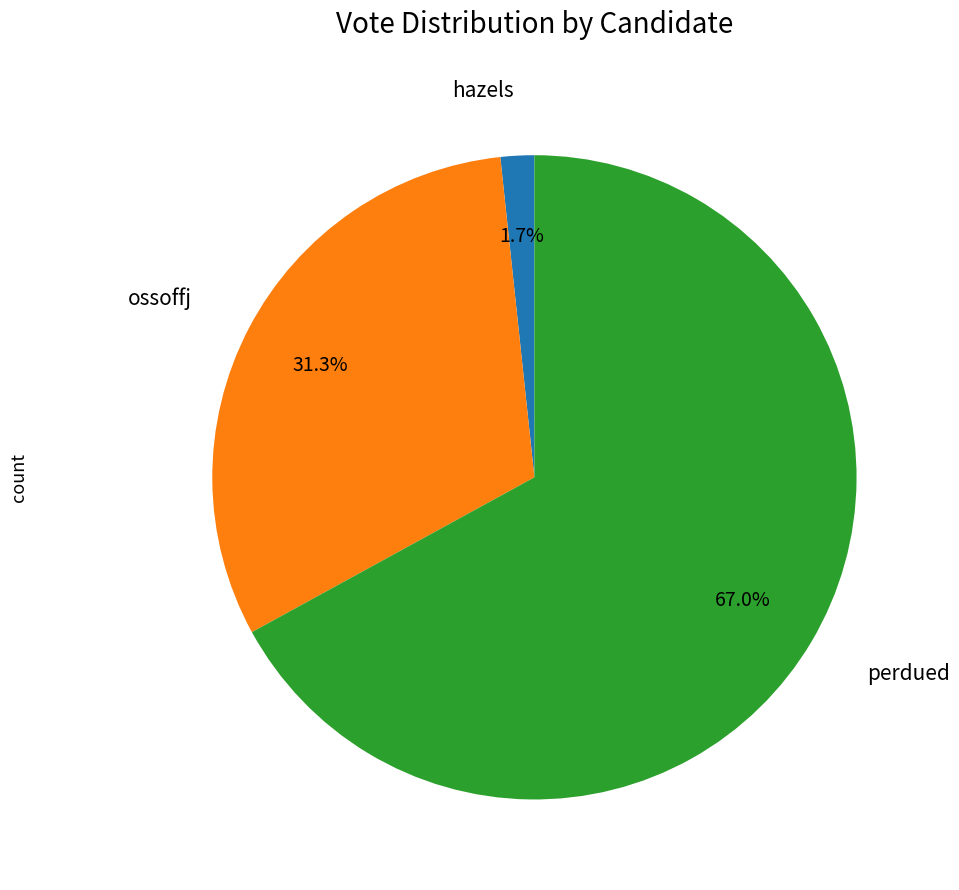

Does any single category account for the majority?

Yes